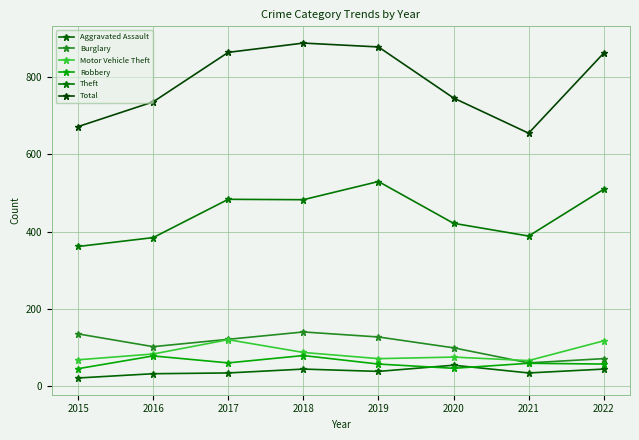

How many values in the Robbery series are below 60?

4